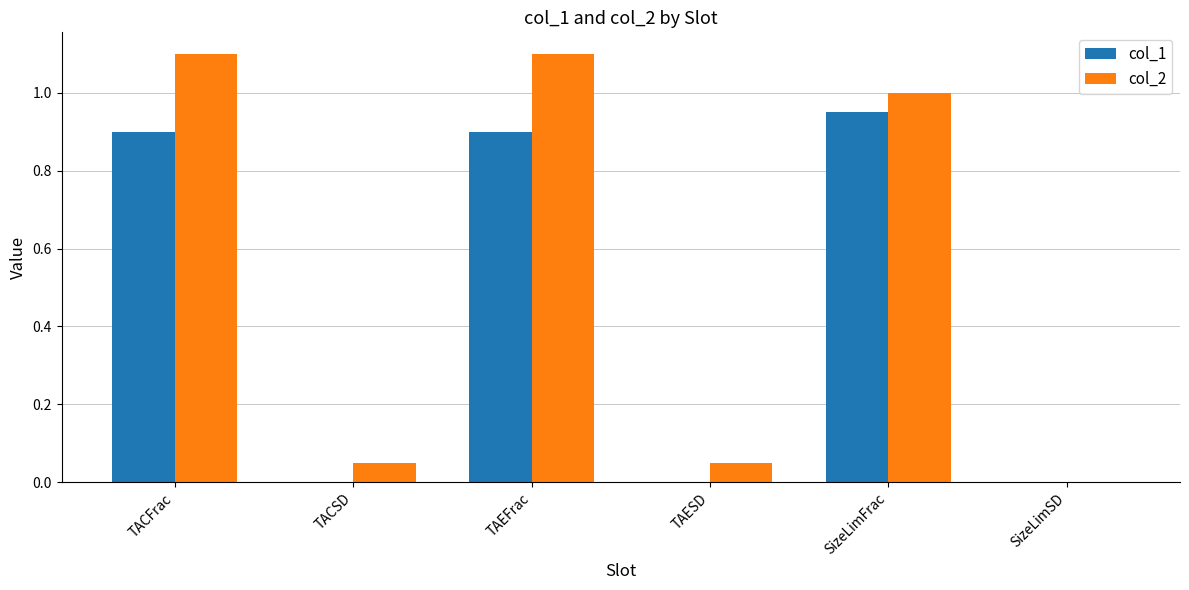

Which series has the largest total across all categories?

col_2